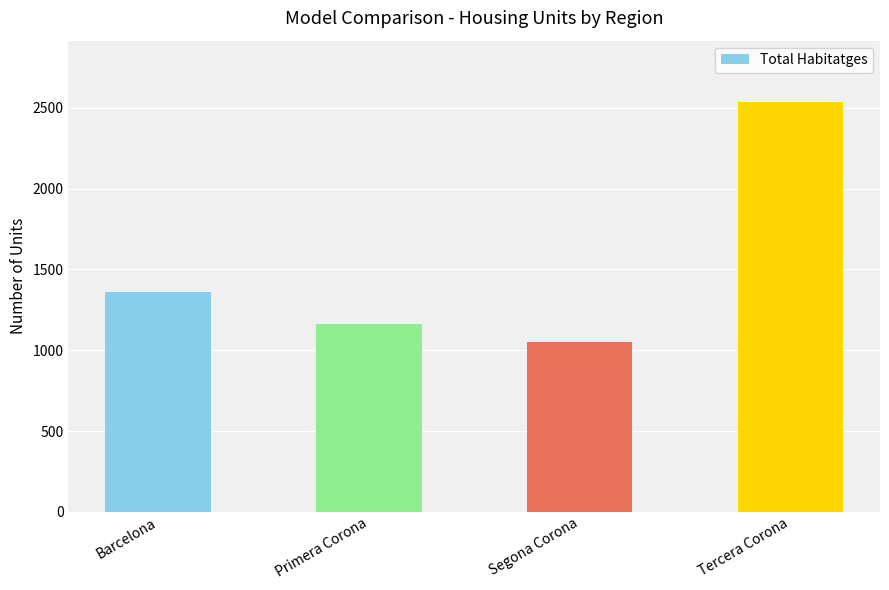

Between Tercera Corona and Primera Corona, which is larger?

Tercera Corona